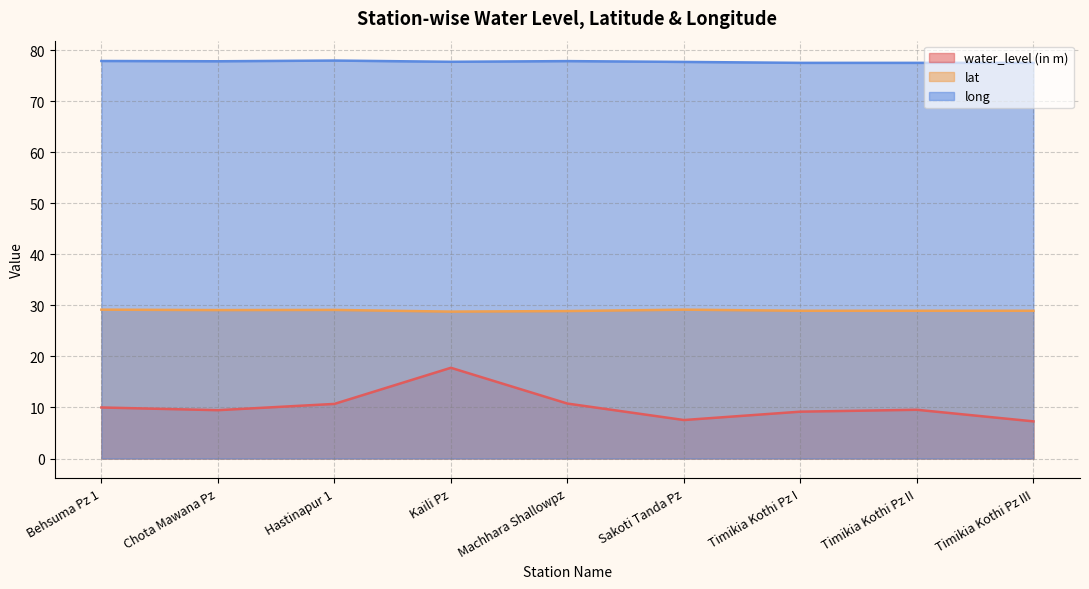

True or false: lat and water_level (in m) intersect in this chart.

False